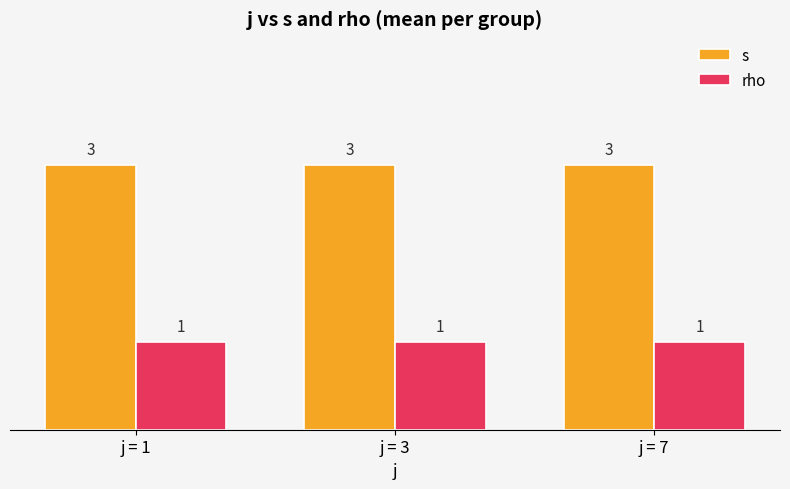

At j = 7, list the series in order from largest to smallest.

s, rho